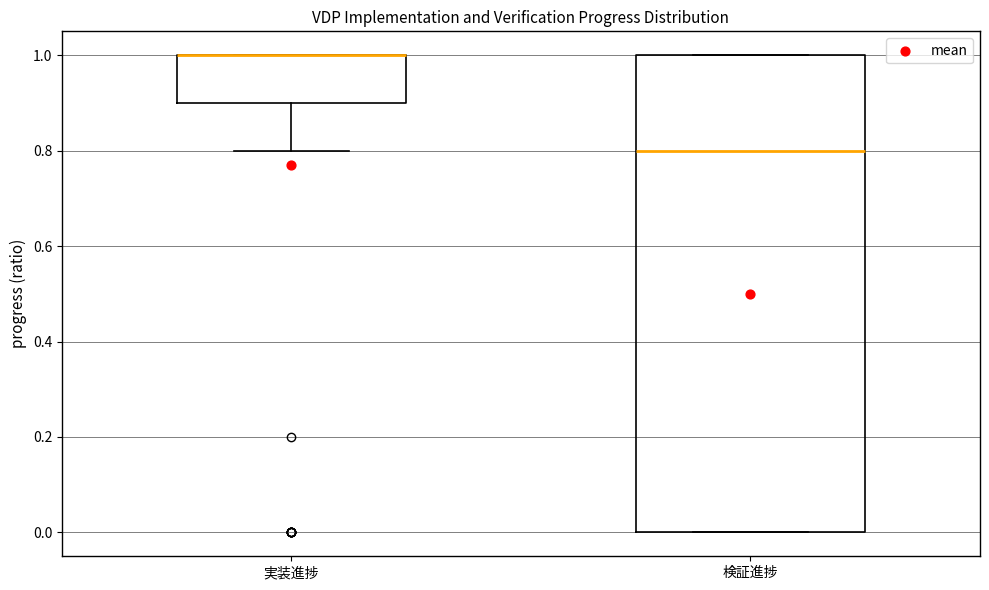

Reading left to right, read every box against the y-axis: the position of its median line, the range the box covers, and the ends of its whiskers. The values are not printed on the chart, so give them approximately, as read against the axis.

実装進捗: median 1.0 (drawn on the box's upper edge), box 0.9 to 1.0, whiskers 0.8 to 1.0
検証進捗: median 0.8, box 0.0 to 1.0, whiskers 0.0 to 1.0